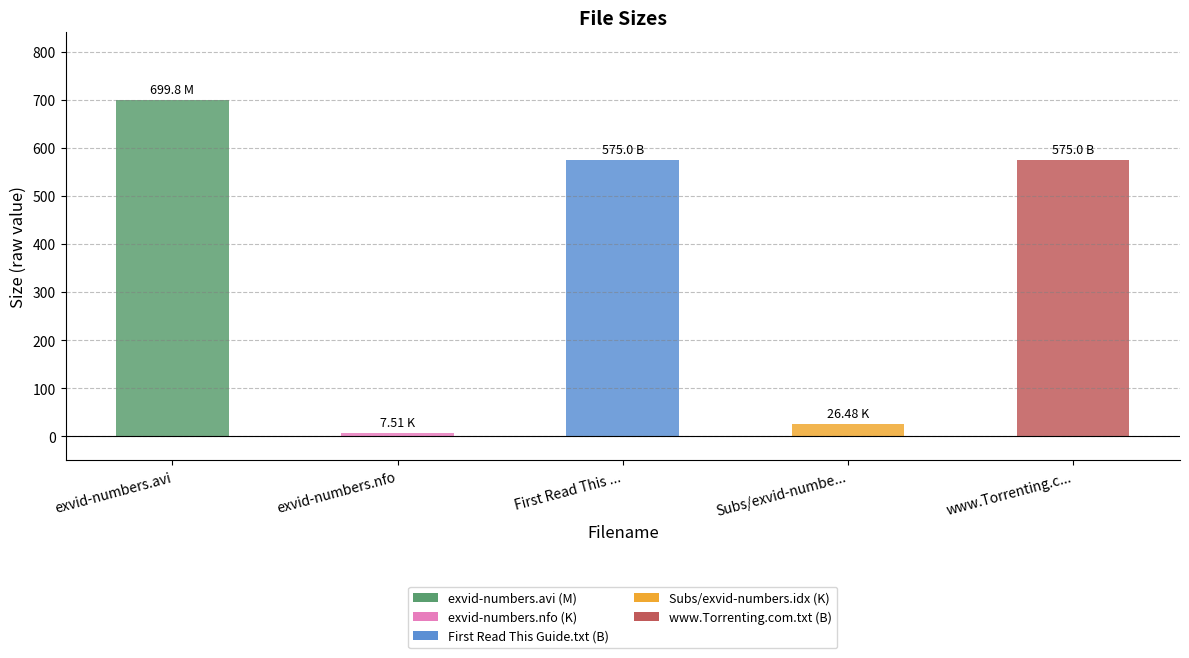

Between First Read This ... and exvid-numbers.avi, which is larger?

exvid-numbers.avi